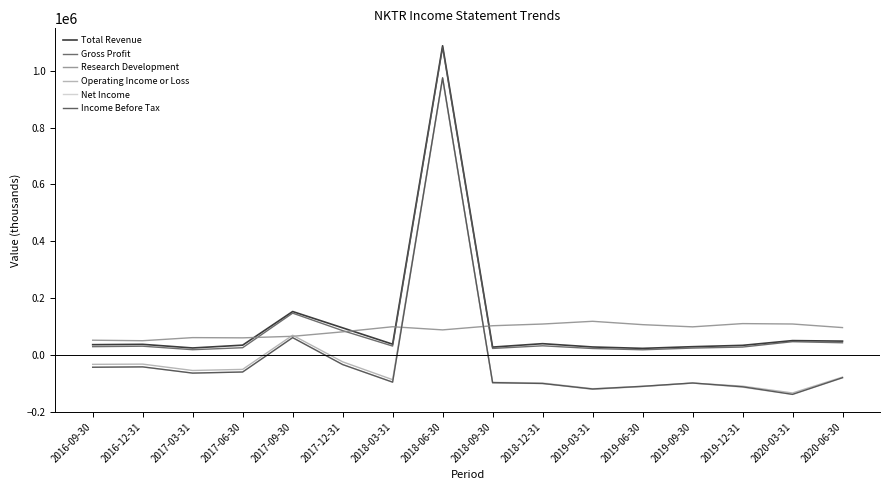

How many interior local peaks does the Income Before Tax series have?

4